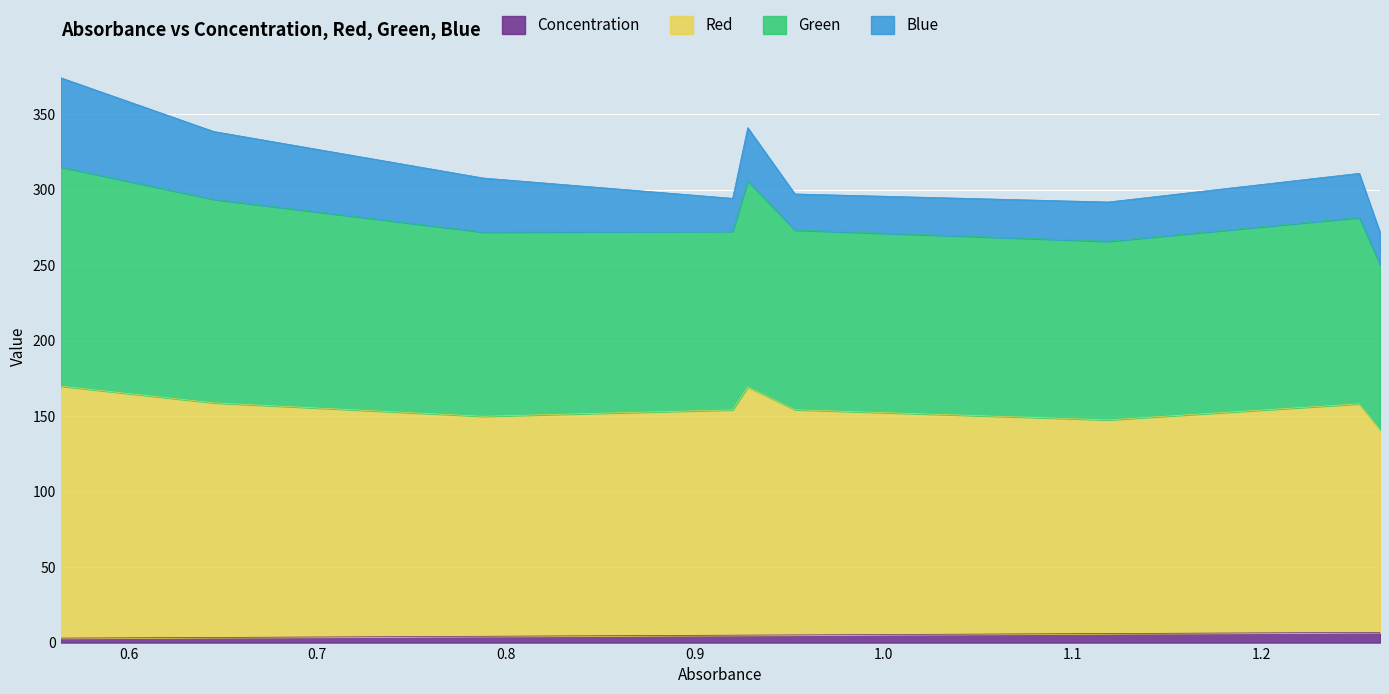

Rank the categories by Red value from highest to lowest.

0.564, 0.928, 0.645, 1.252, 0.953, 0.92, 0.788, 1.119, 1.263